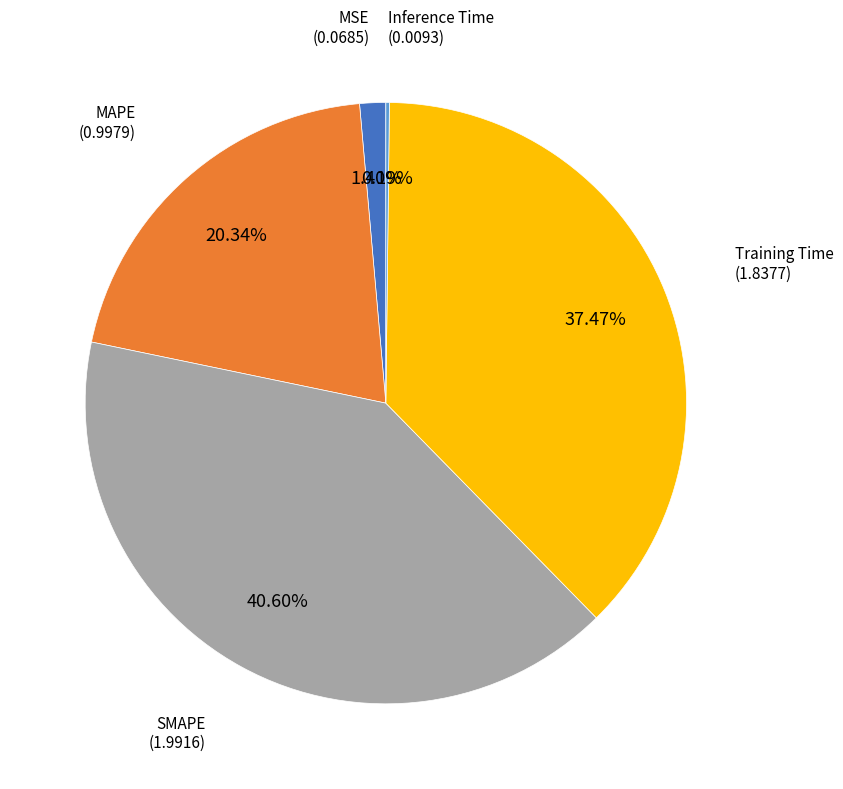

Is there any slice that represents more than half of the pie?

No